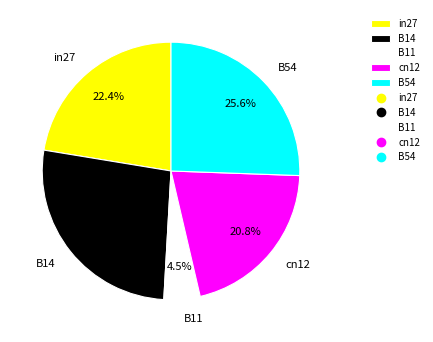

To the nearest percent, what is the difference between the cn12 and B11 slice percentages?

16%